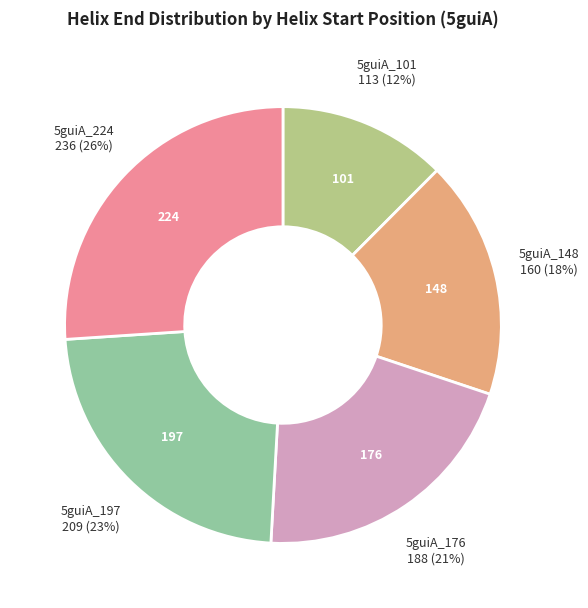

To the nearest percent, what is the difference between the largest and smallest slice percentages?

14%